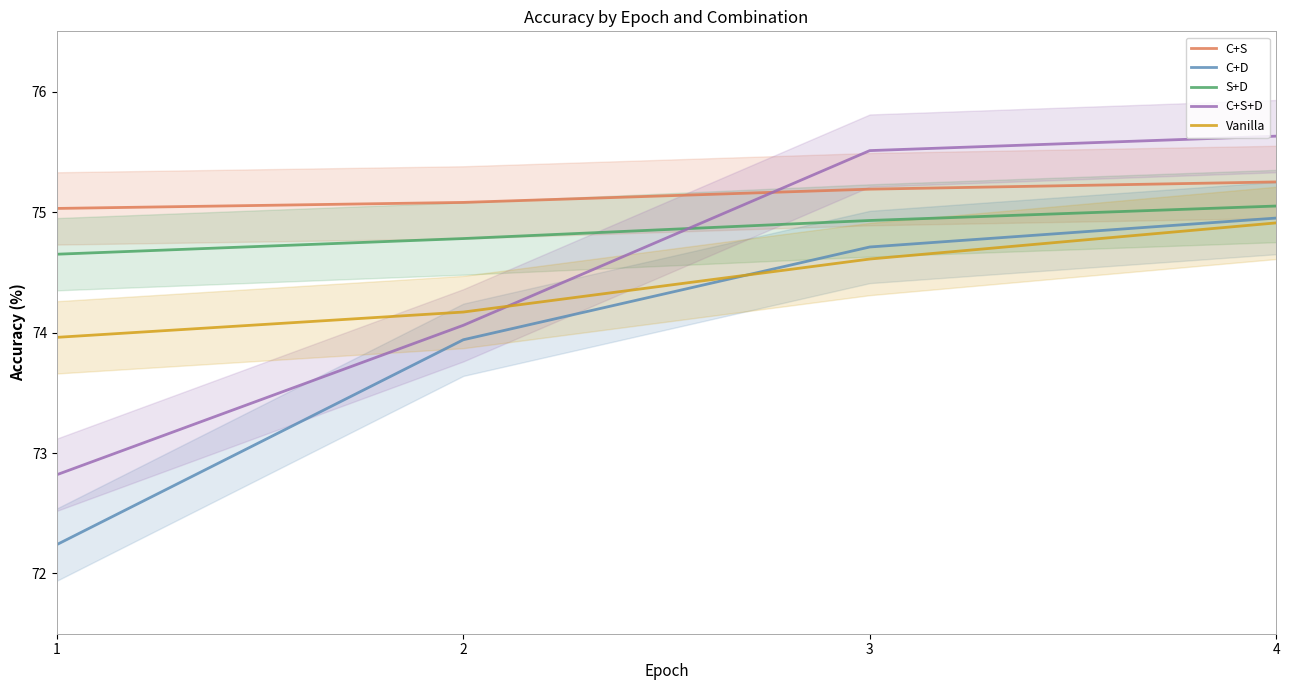

Does the chart have visible grid lines?

No